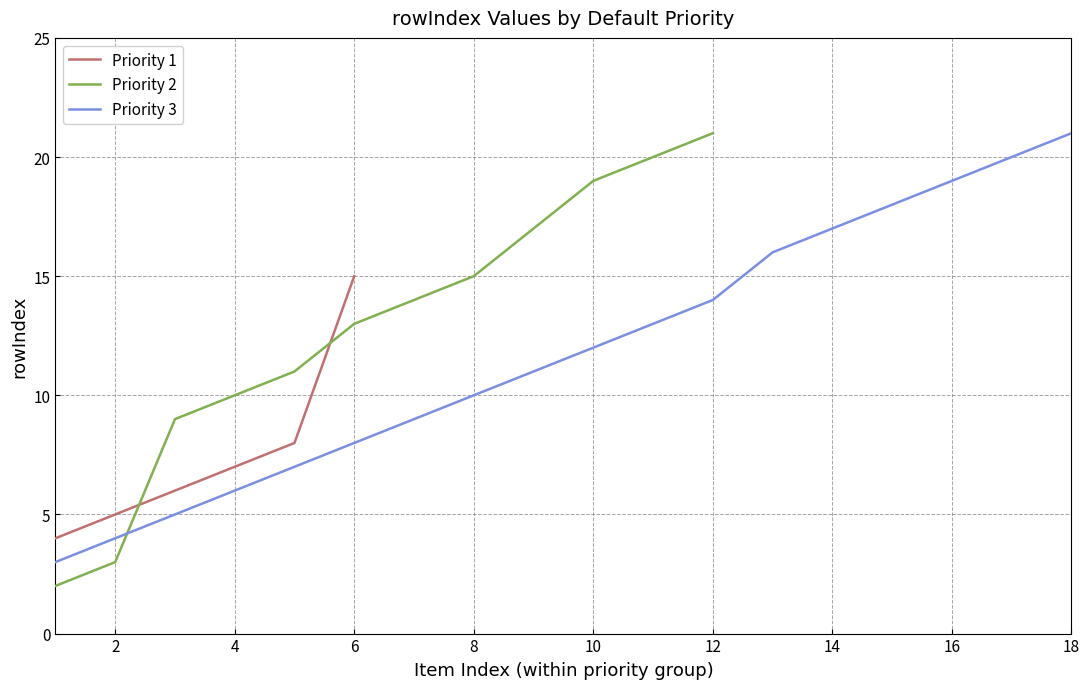

How many times do Priority 1 and Priority 2 cross each other?

2